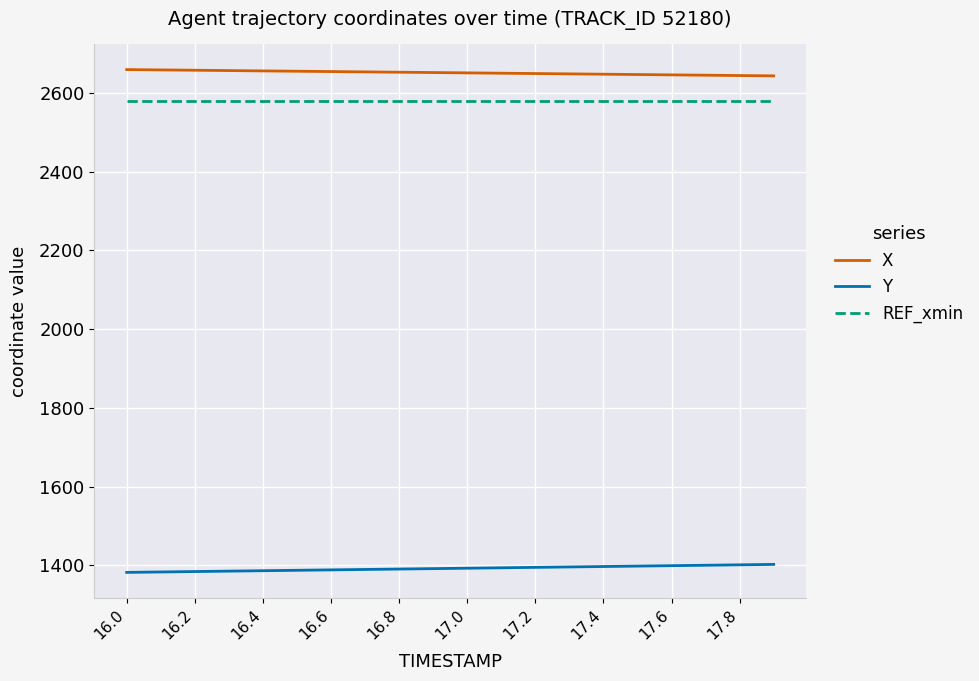

How many lines are shown in the chart?

3